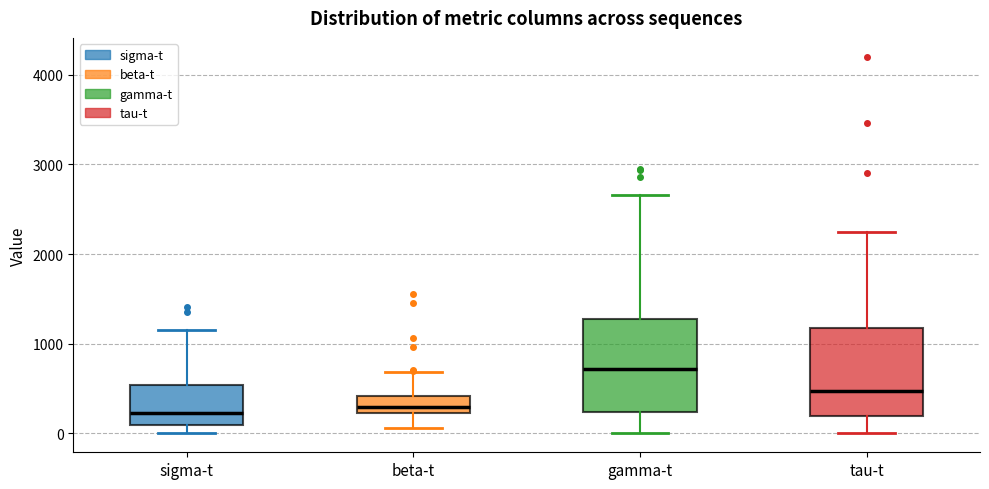

Where is the lower edge of the box for tau-t on the y-axis? The values are not printed on the chart, so give them approximately, as read against the axis.

200